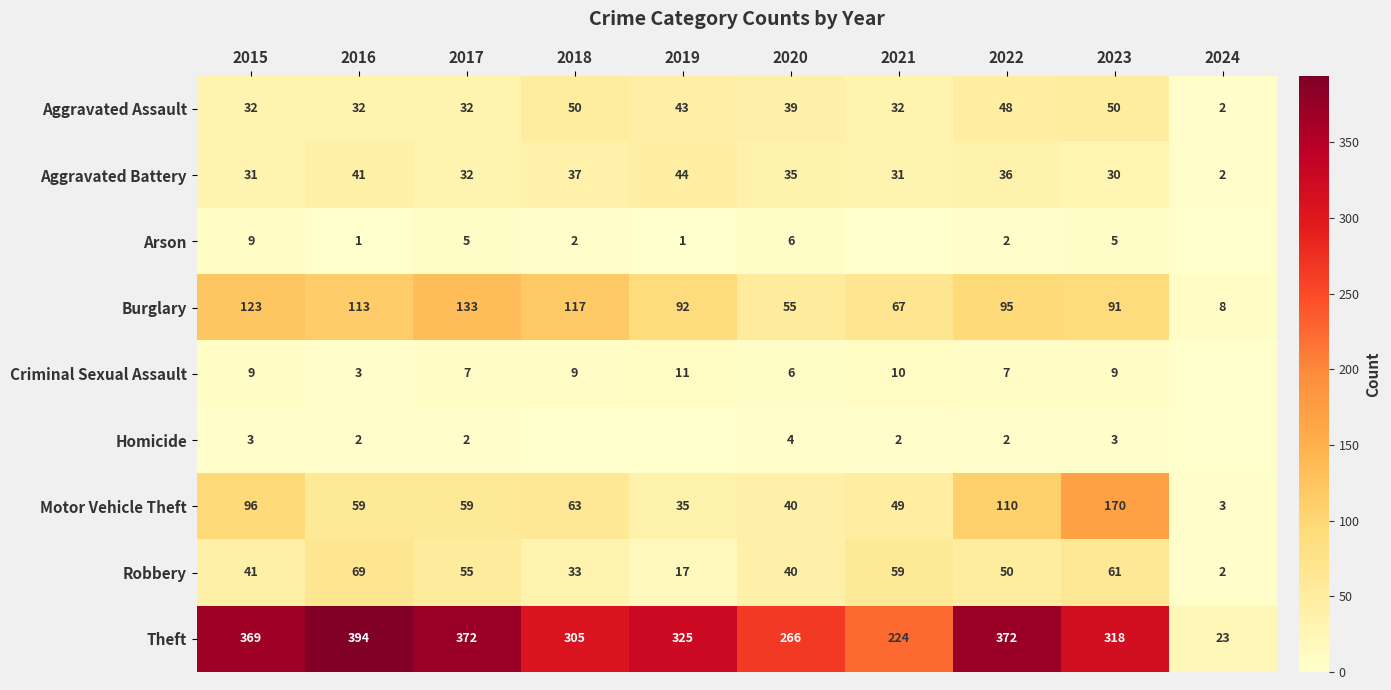

At how many categories does at least one series exceed 70?

9